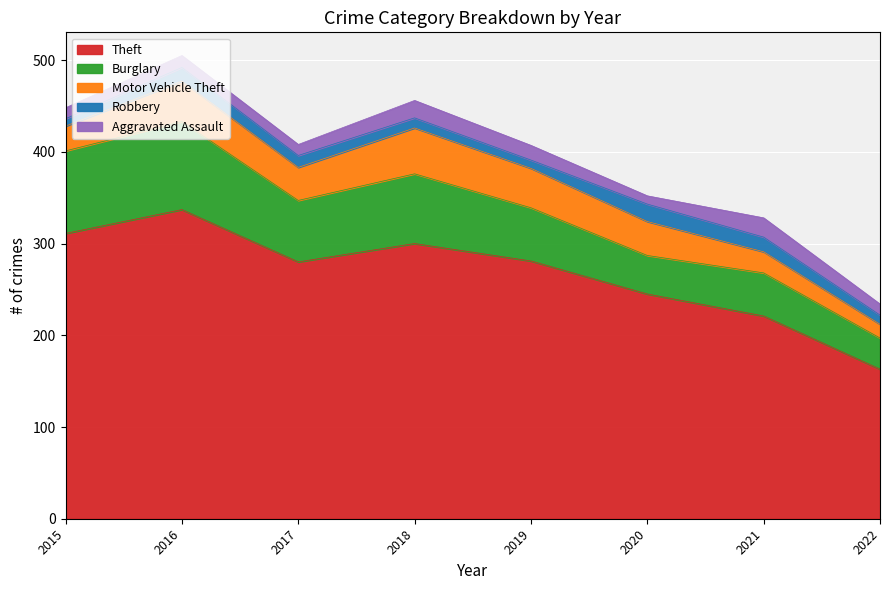

At how many categories does at least one series exceed 71?

8